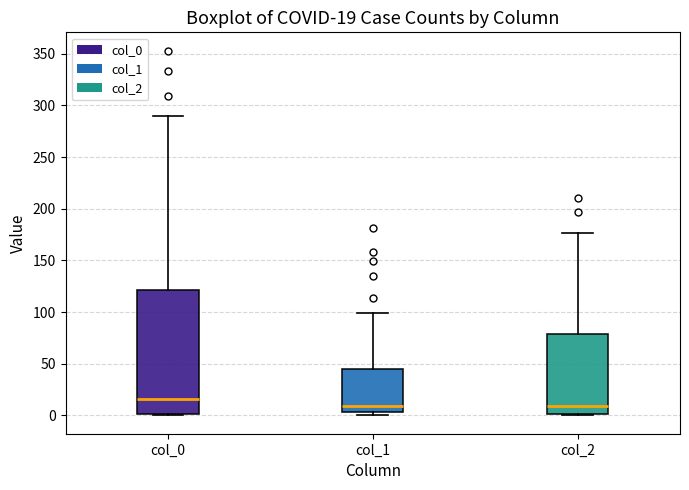

Comparing the boxes themselves (not the whiskers), which one is the tallest?

col_0